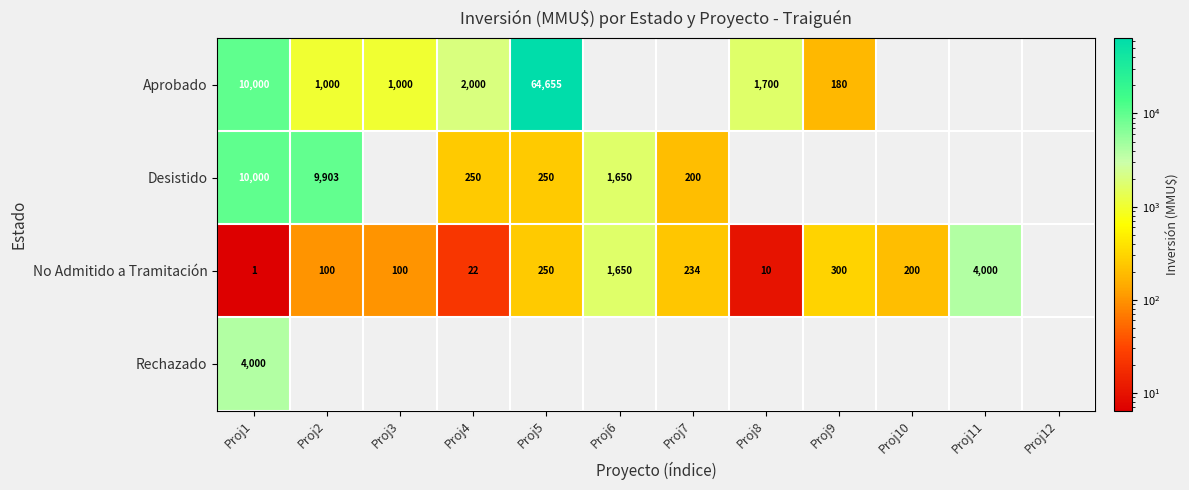

What is the difference between the Desistido values at Proj6 and Proj2?

8253